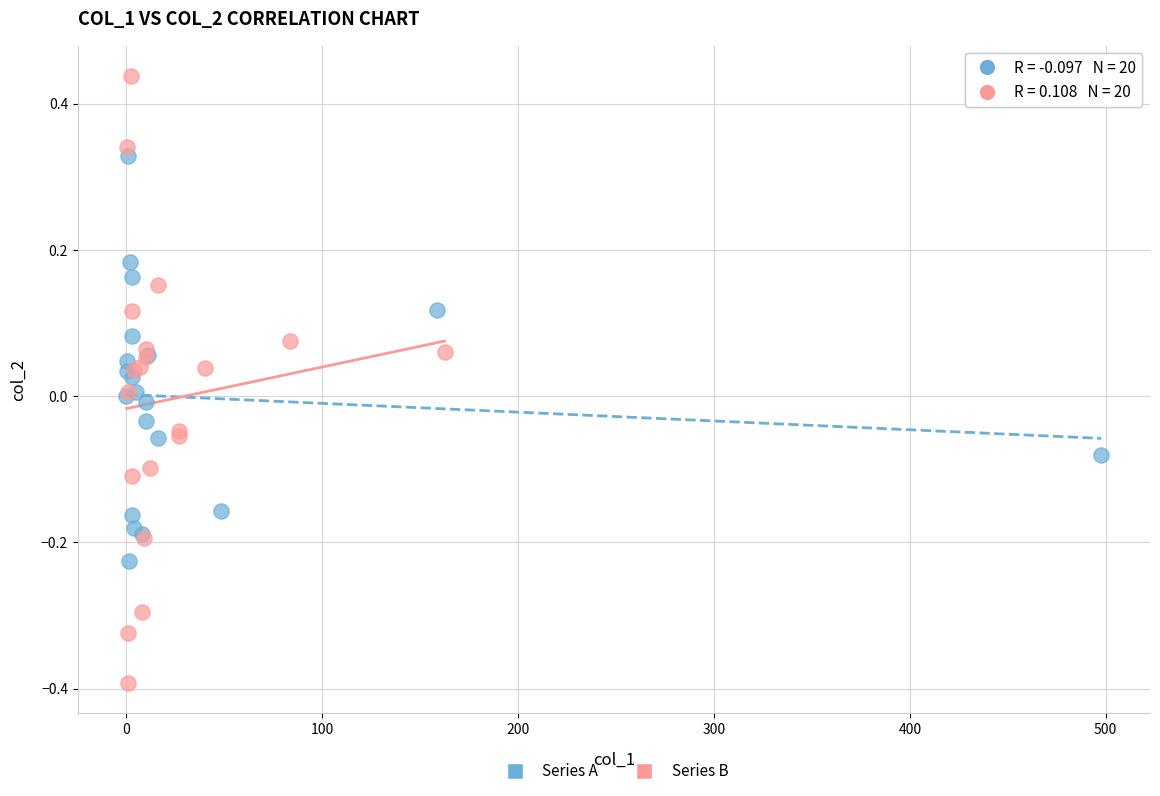

Which series reaches the maximum Y coordinate?

Series B